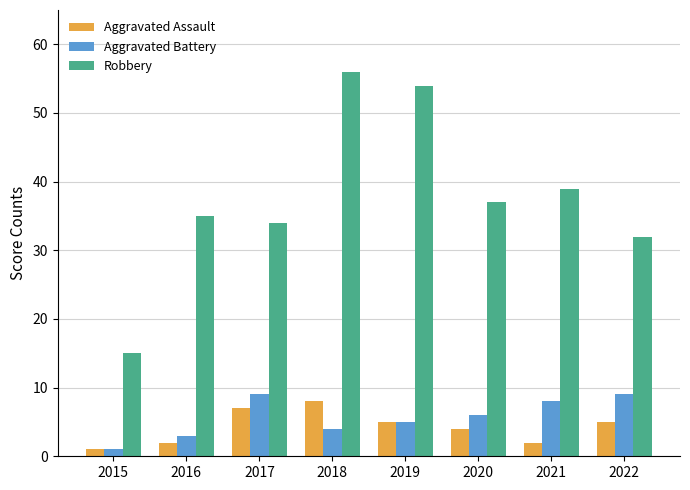

What is the highest value of the Aggravated Battery series?

9